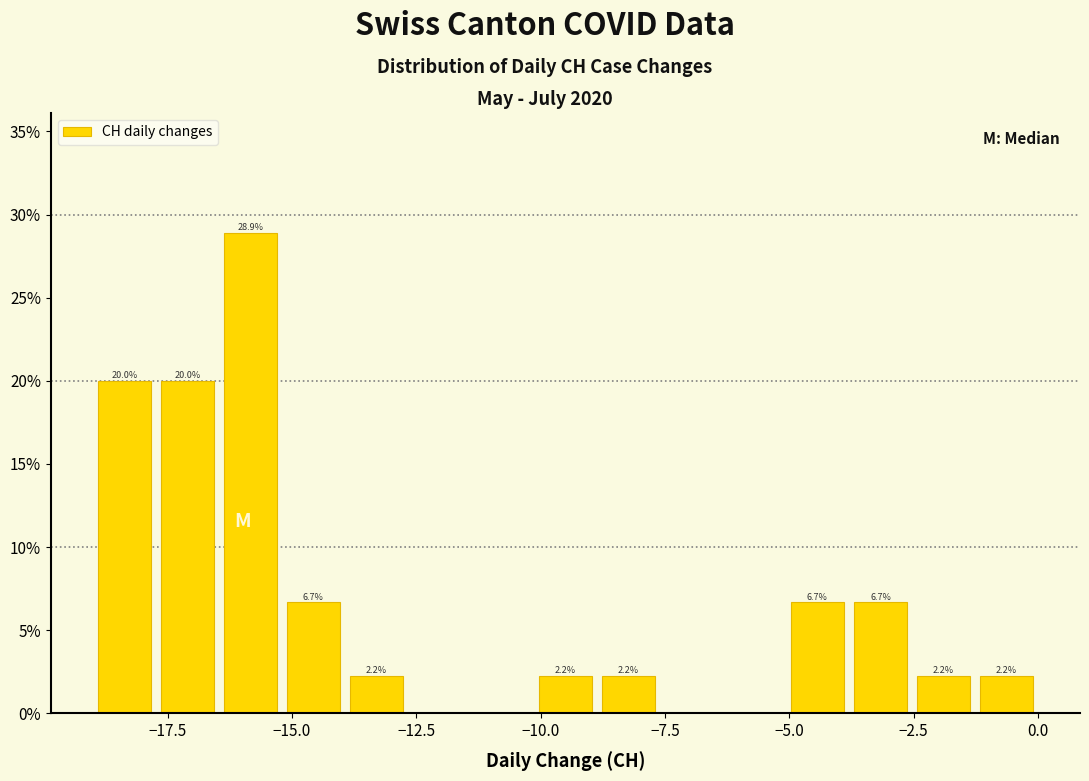

Around what value on the x-axis is the tallest bar? Give the approximate position of its centre, as read against the axis.

-16.0